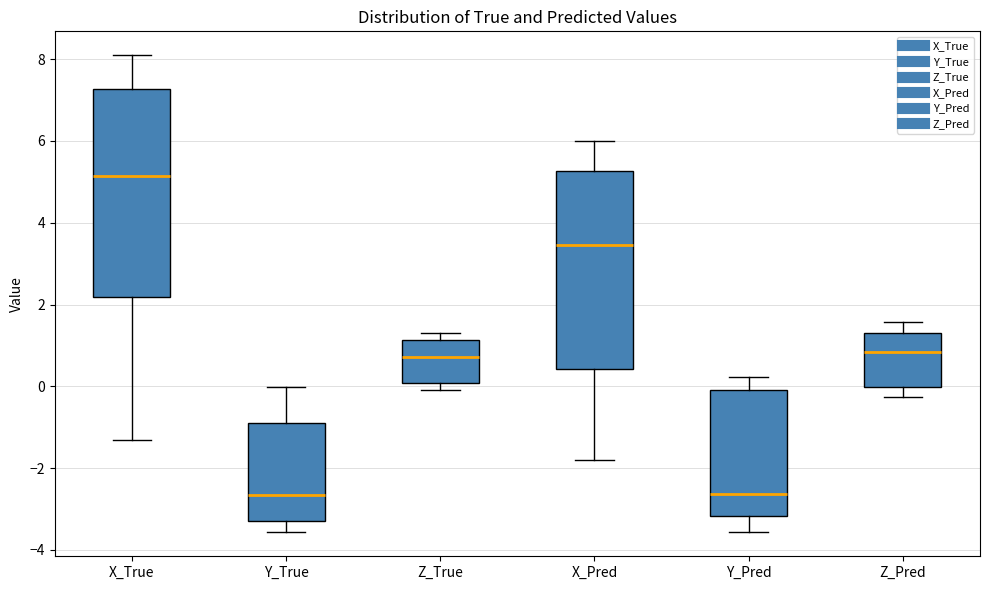

Reading left to right, read every box against the y-axis: the position of its median line, the range the box covers, and the ends of its whiskers. The values are not printed on the chart, so give them approximately, as read against the axis.

X_True: median 5.2, box 2.2 to 7.2, whiskers -1.4 to 8.0
Y_True: median -2.6, box -3.2 to -1.0, whiskers -3.6 to 0.0
Z_True: median 0.8, box 0.0 to 1.2, whiskers 0.0 (just below the box's lower edge) to 1.4
X_Pred: median 3.4, box 0.4 to 5.2, whiskers -1.8 to 6.0
Y_Pred: median -2.6, box -3.2 to 0.0, whiskers -3.6 to 0.2
Z_Pred: median 0.8, box 0.0 to 1.4, whiskers -0.2 to 1.6